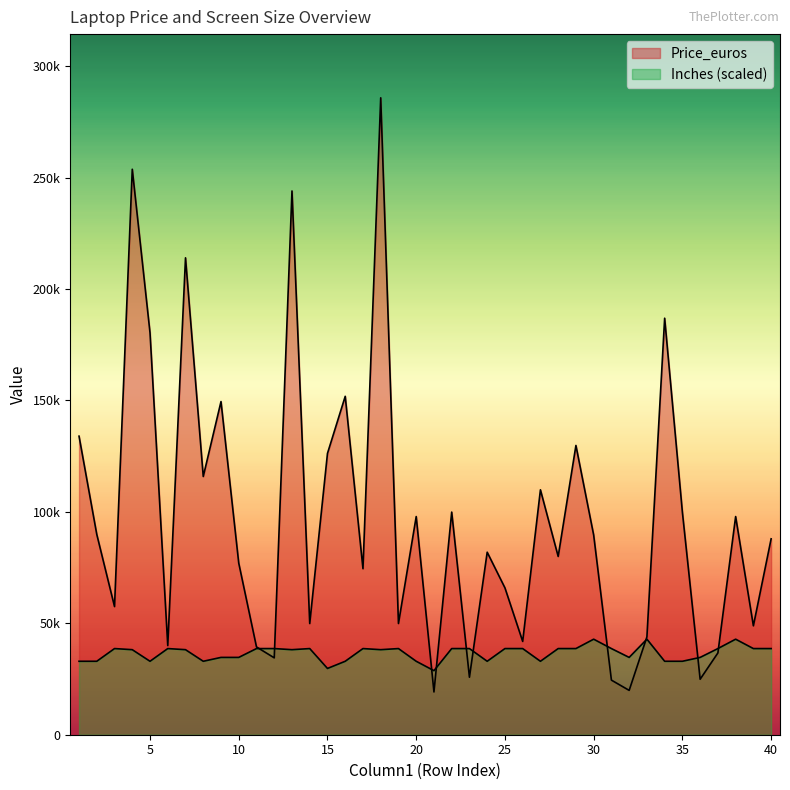

What is the value of the Inches point at the 5th from the left?

32957.9